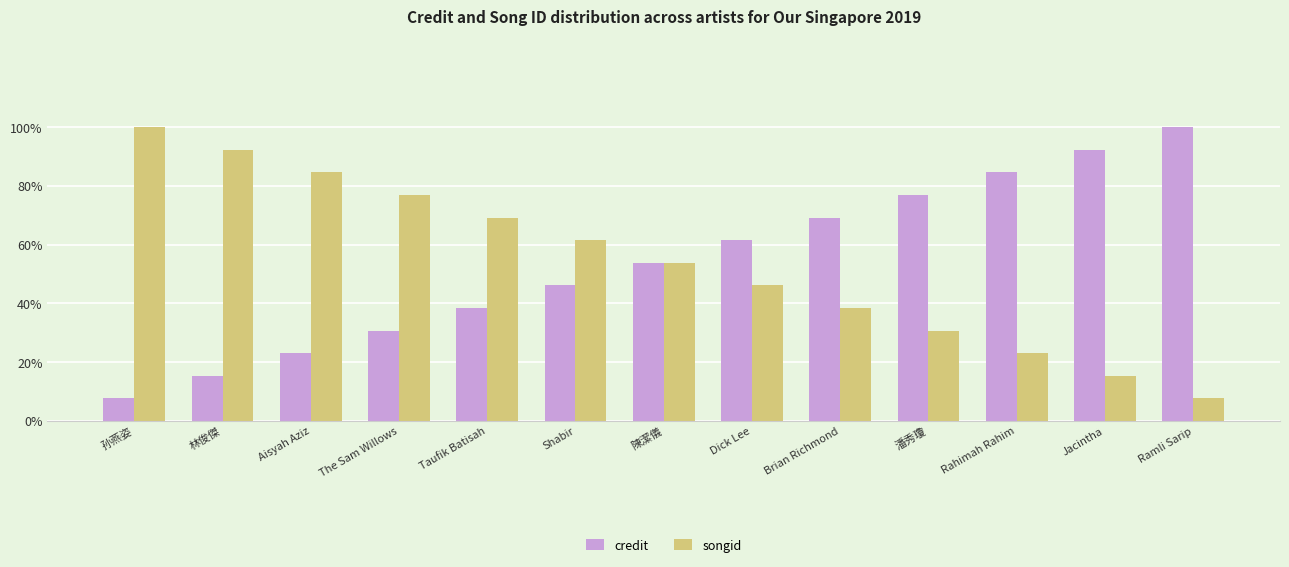

At Dick Lee, list the series in order from largest to smallest.

credit, songid